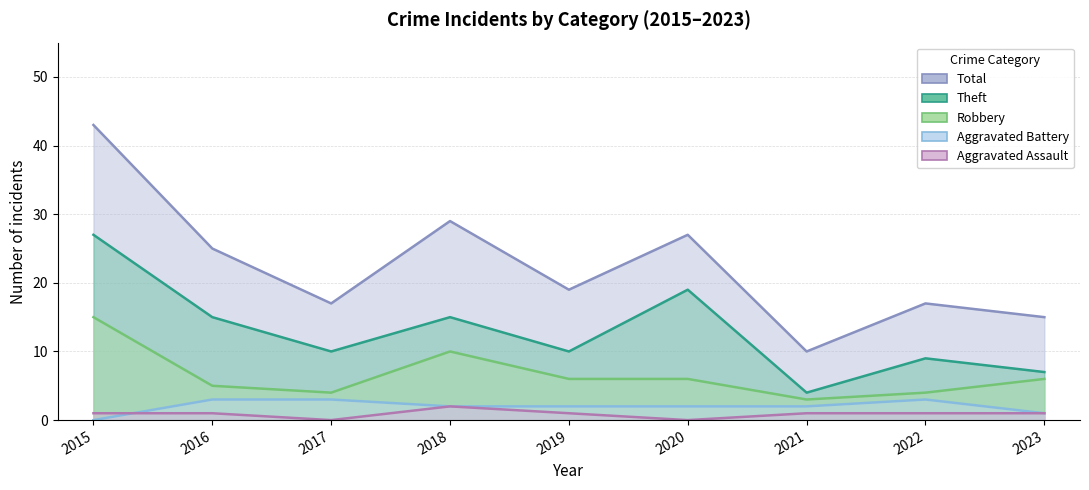

What is the value of the Aggravated Battery point at the 4th from the left?

2